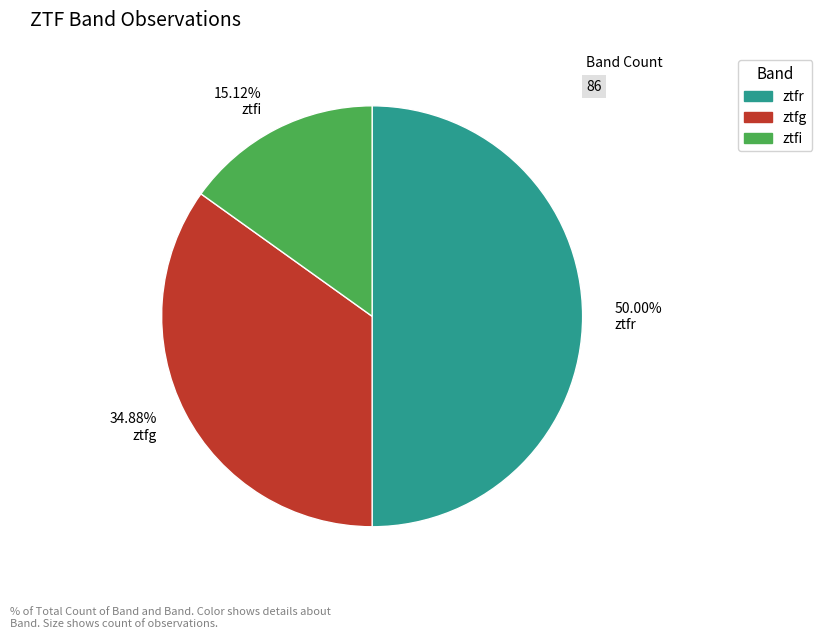

Which category has the biggest portion of the pie?

50.00% ztfr